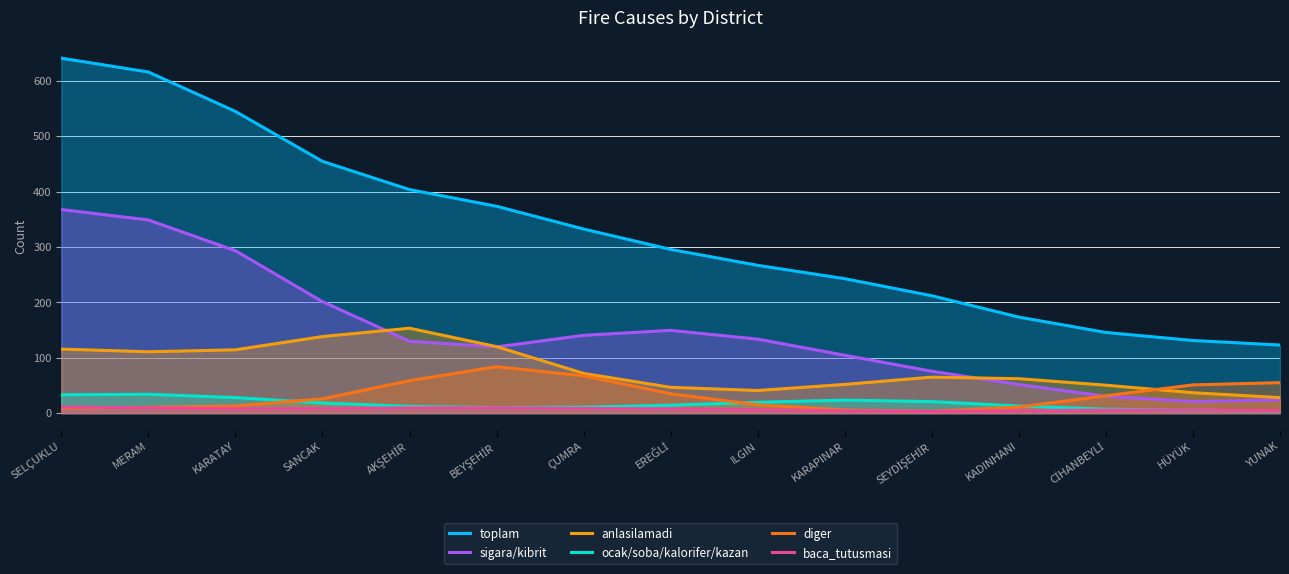

What position from the left is KARATAY?

3